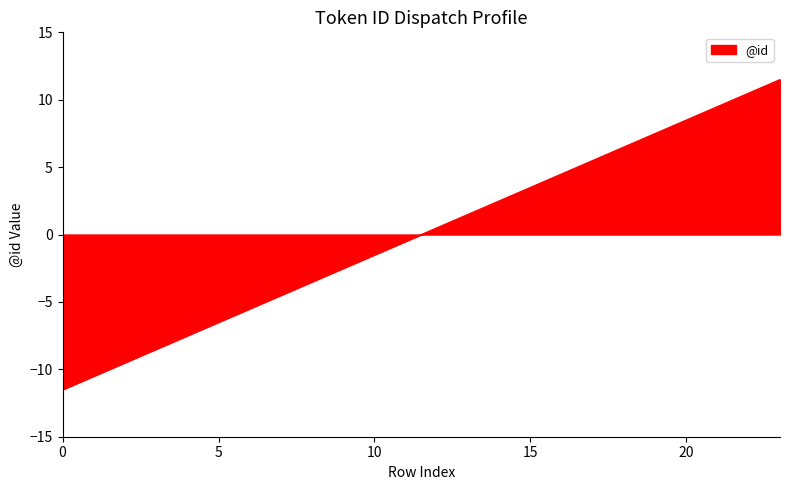

What is the difference between the maximum and minimum values?

23.0